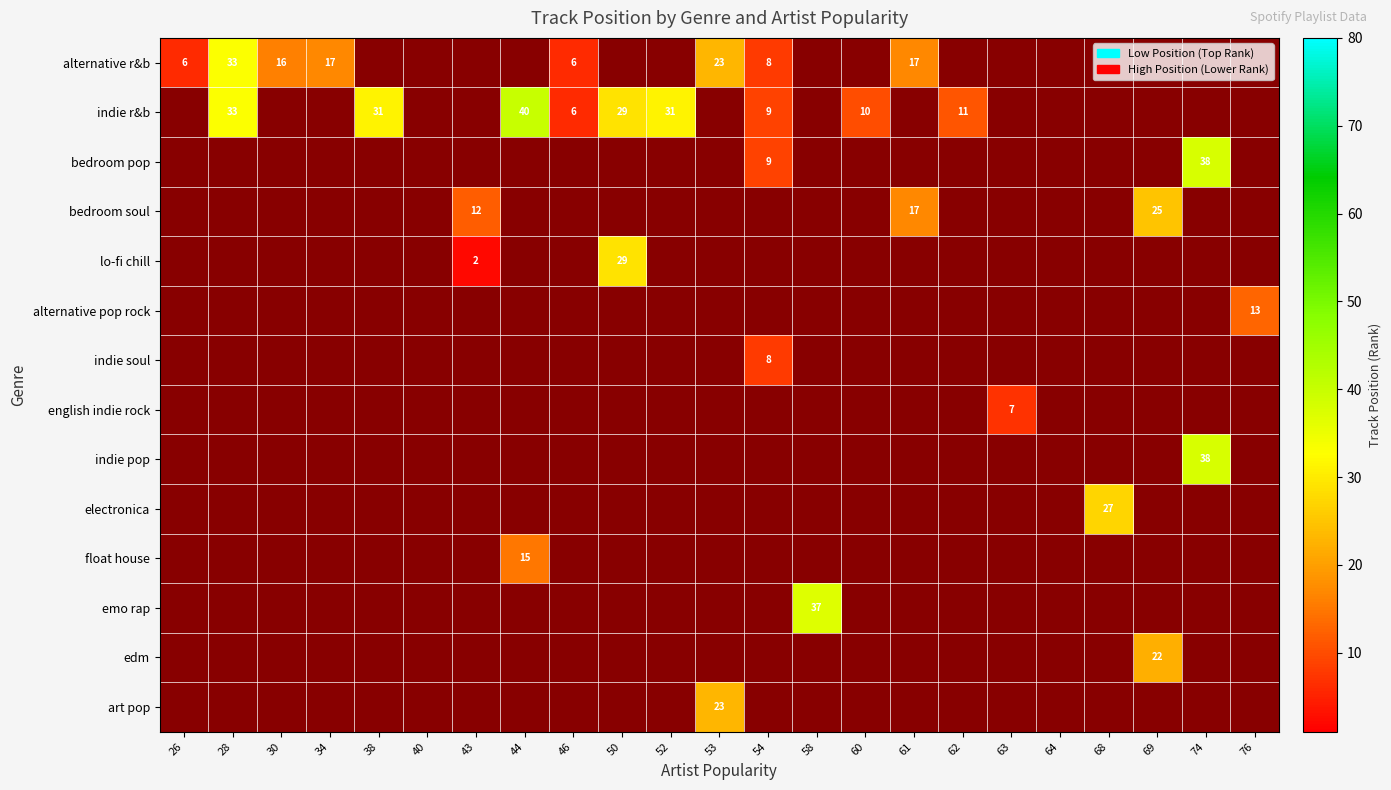

What is the sum of the indie r&b values at 46 and 62?

17